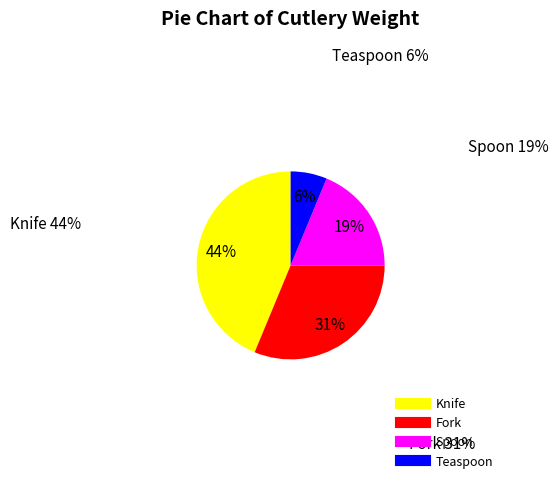

To the nearest percent, what portion does Spoon represent?

19%